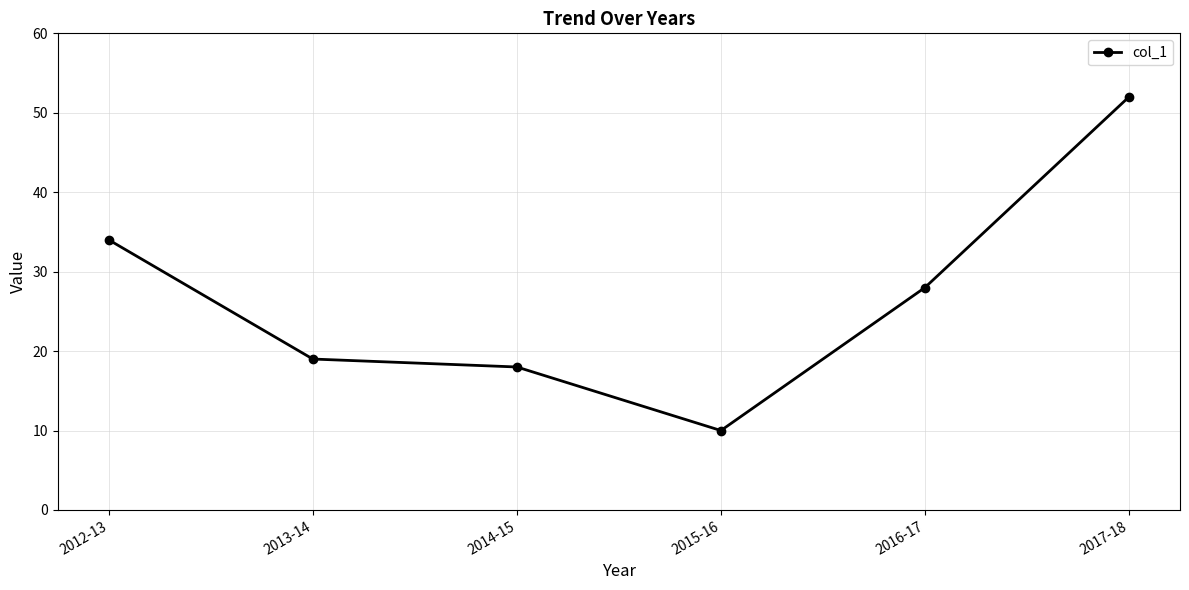

What is the change in value from 2013-14 to 2016-17?

+9